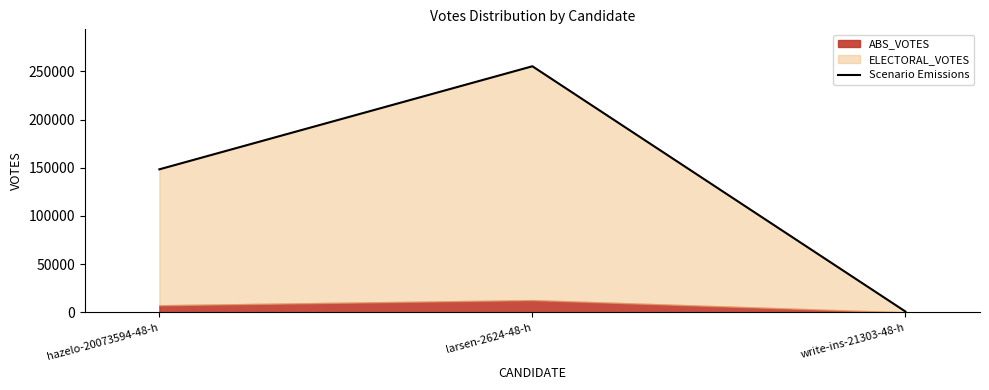

What is the greatest value displayed?

255252